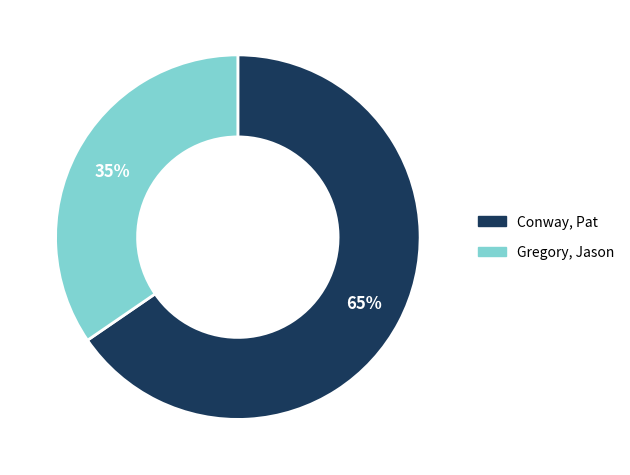

Is the sum of Gregory, Jason and Conway, Pat greater than half?

Yes